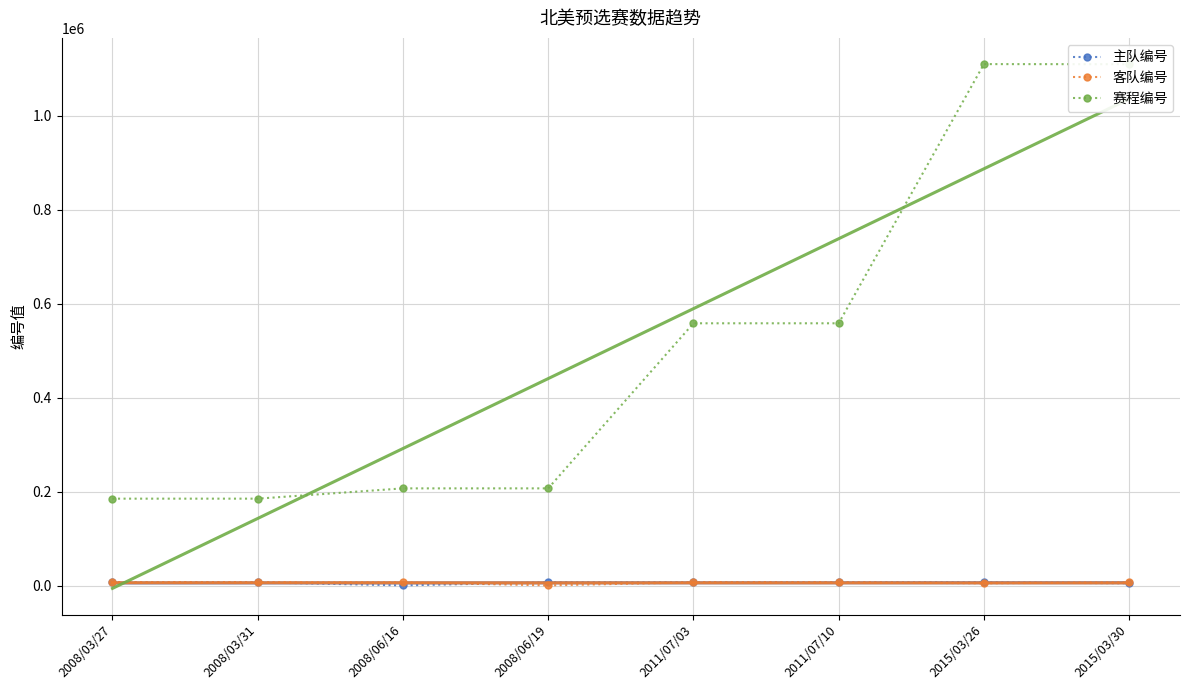

List the labels in order of 赛程编号 value, largest first.

2015/03/26, 2015/03/30, 2011/07/10, 2011/07/03, 2008/06/19, 2008/06/16, 2008/03/31, 2008/03/27